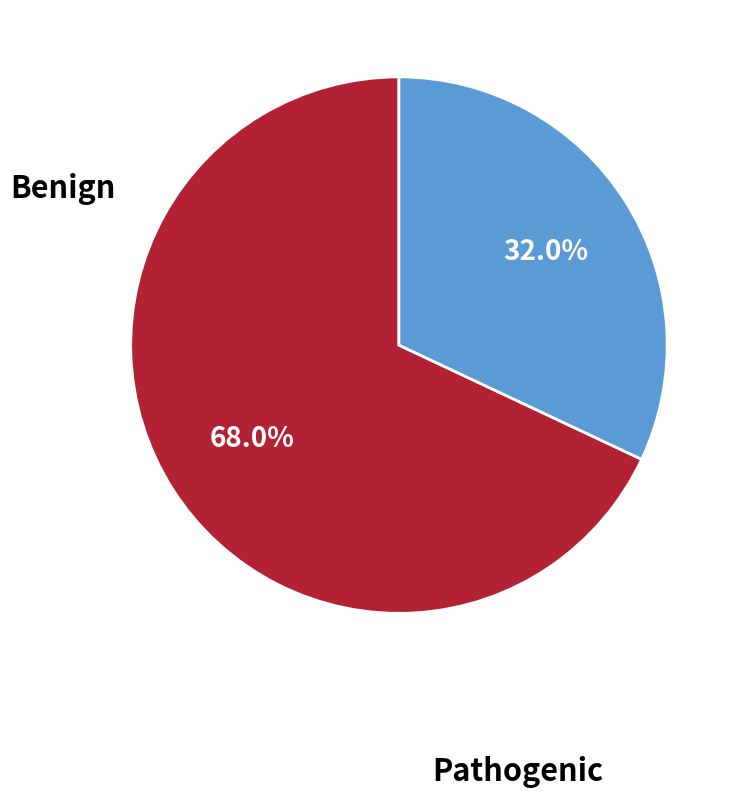

Count the number of slices in the pie.

2